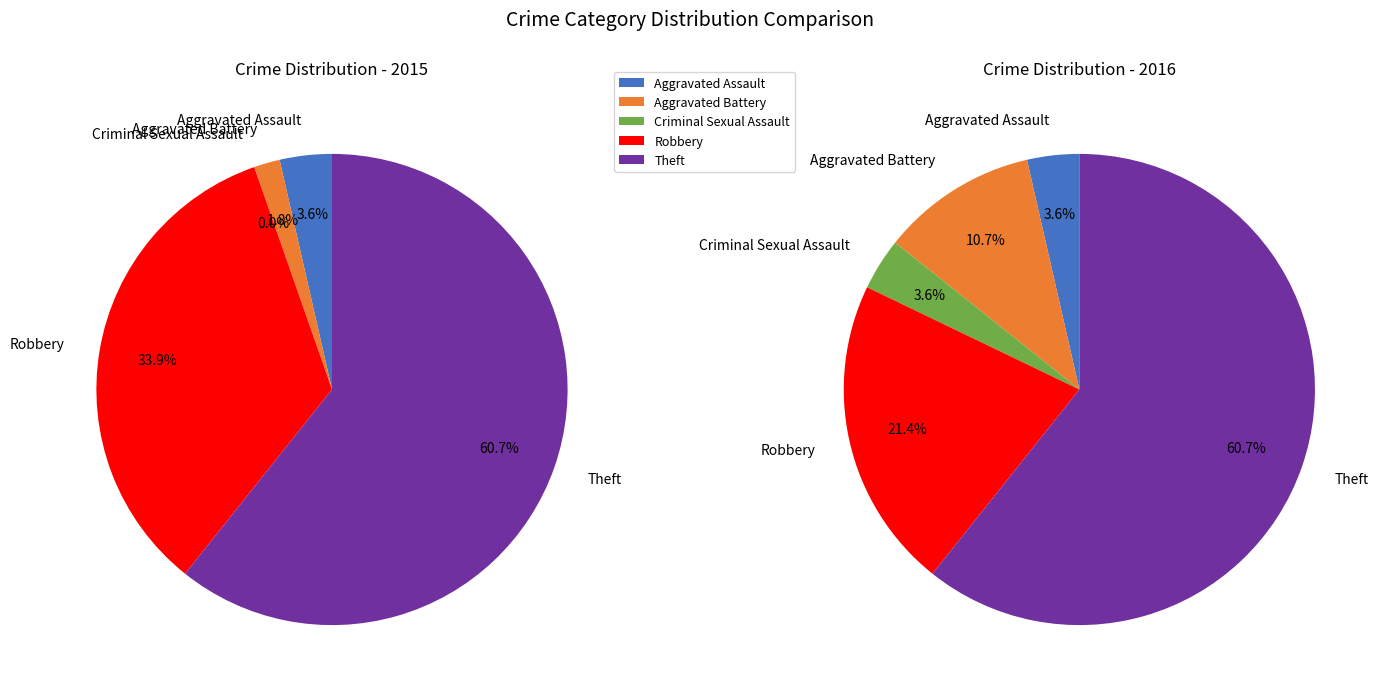

True or false: Aggravated Battery accounts for 11% of the total.

True